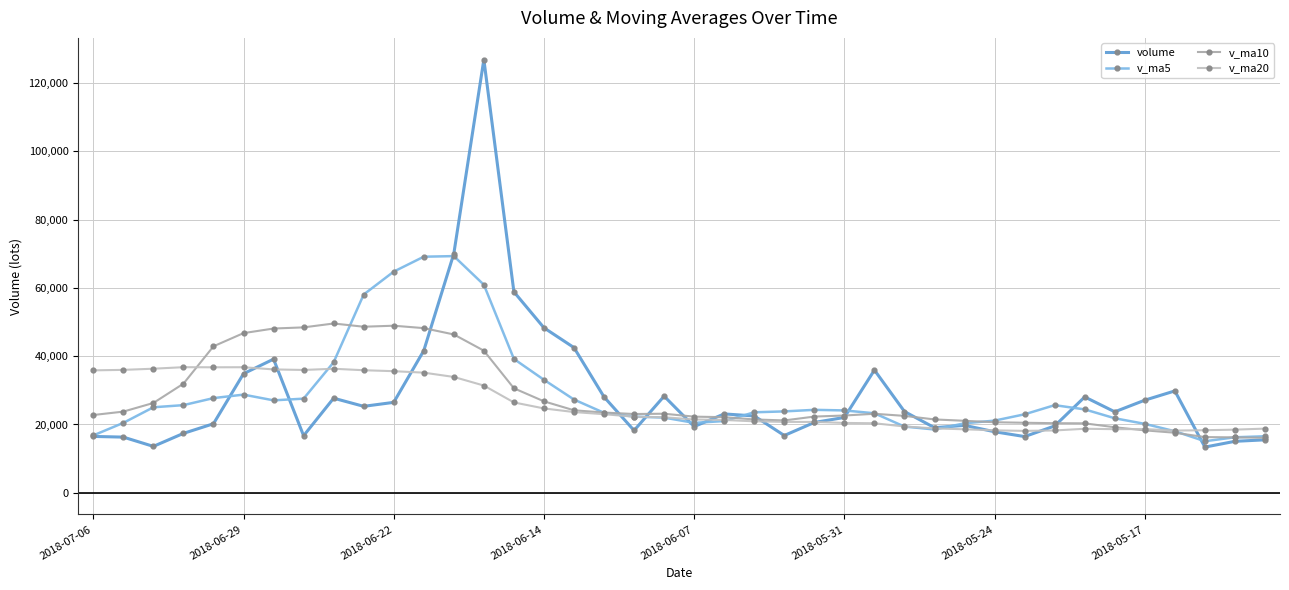

What is the lowest value of the volume series?

13376.0